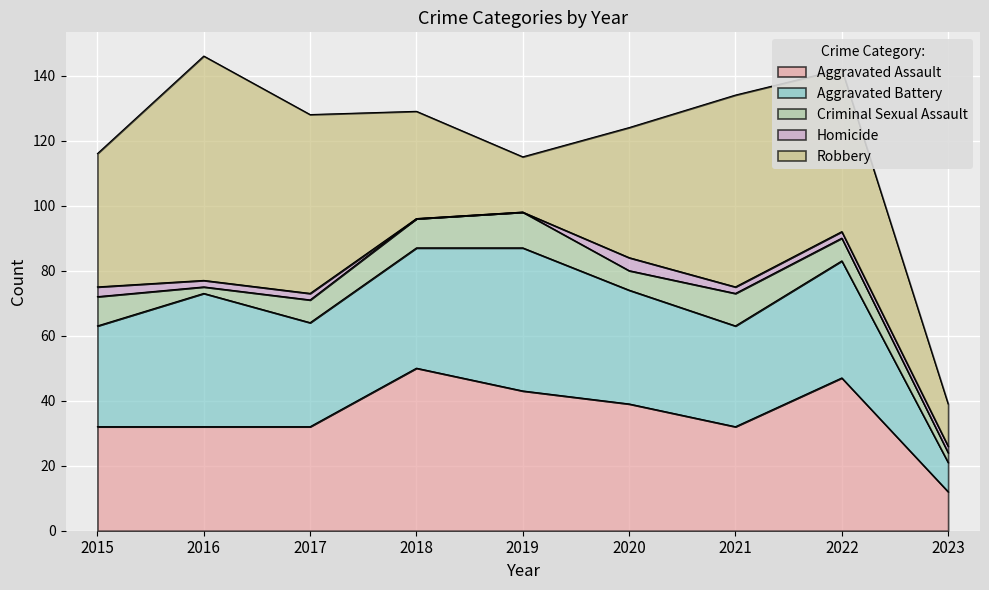

What is the average value of the Criminal Sexual Assault series?

7